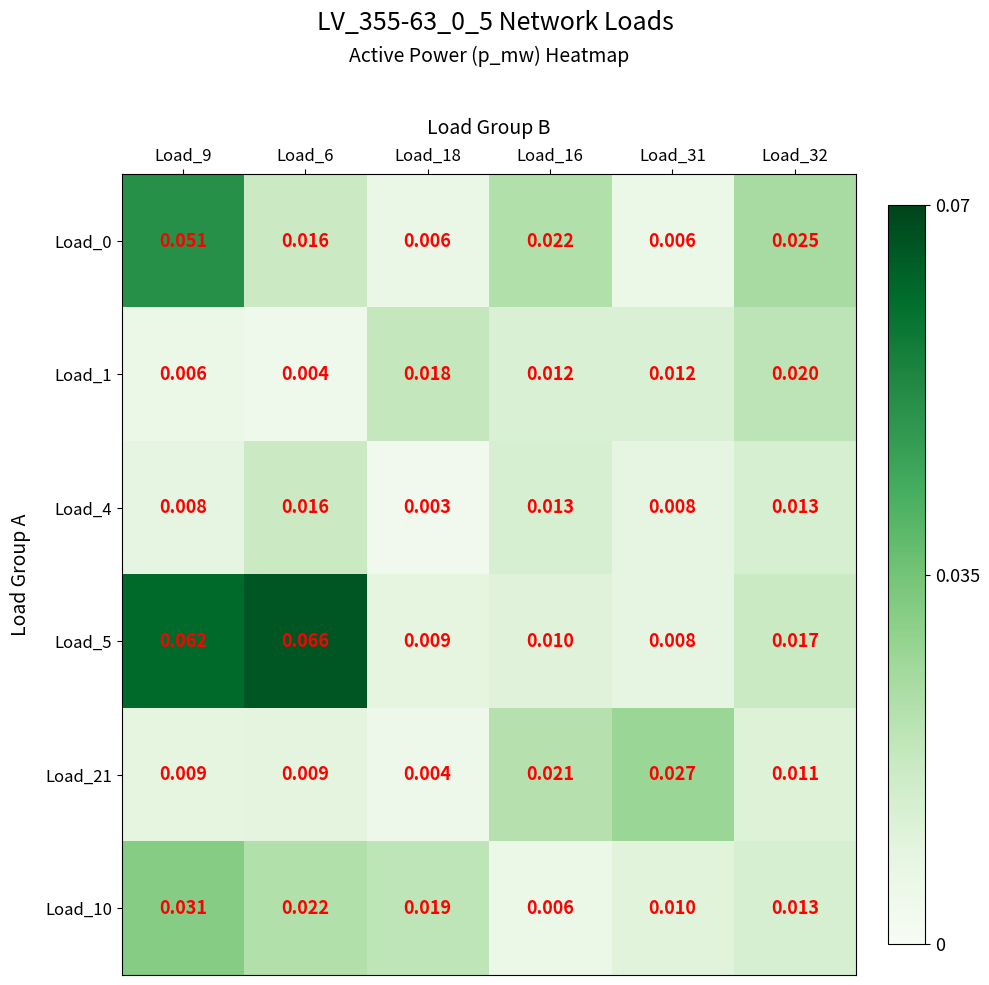

Is the value of Load_10 at Load_32 greater than the value of Load_1 at Load_16?

Yes